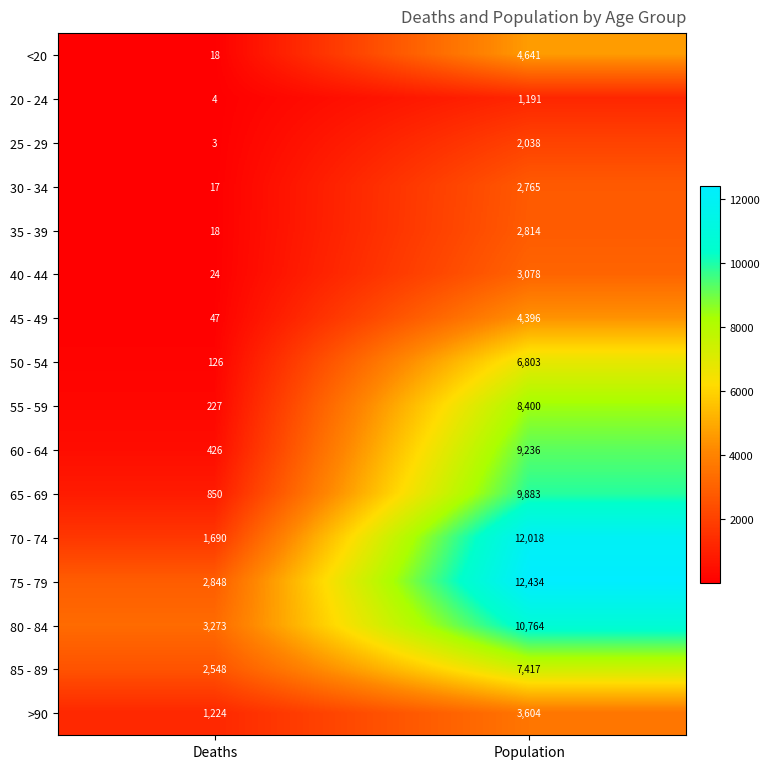

What is the greatest value displayed?

12434